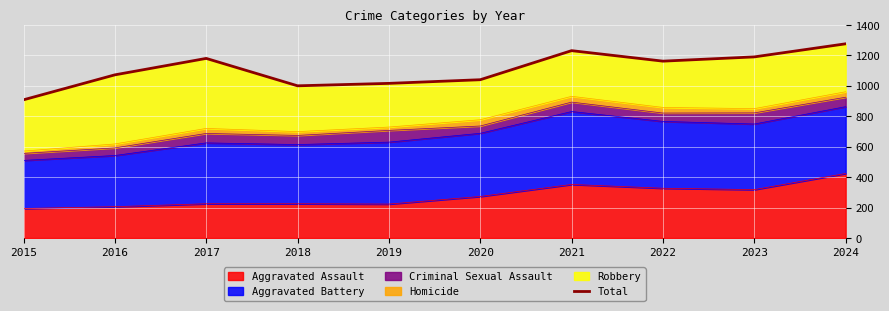

List the labels in order of value, smallest first.

2015, 2018, 2019, 2020, 2016, 2022, 2017, 2023, 2021, 2024